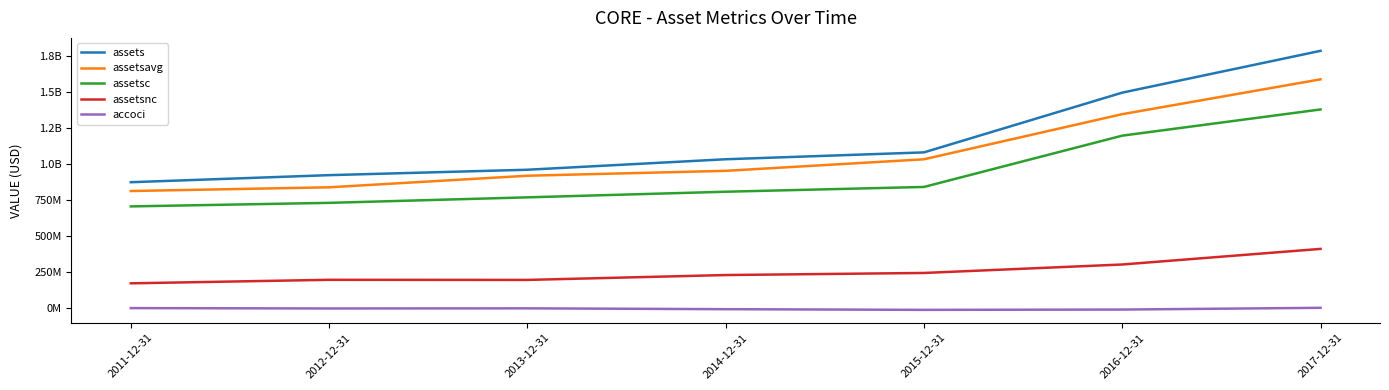

At how many categories does at least one series exceed 261323693?

7